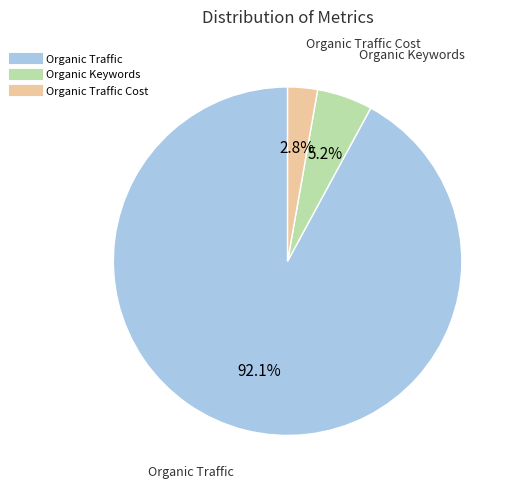

Is there any slice that represents more than half of the pie?

Yes